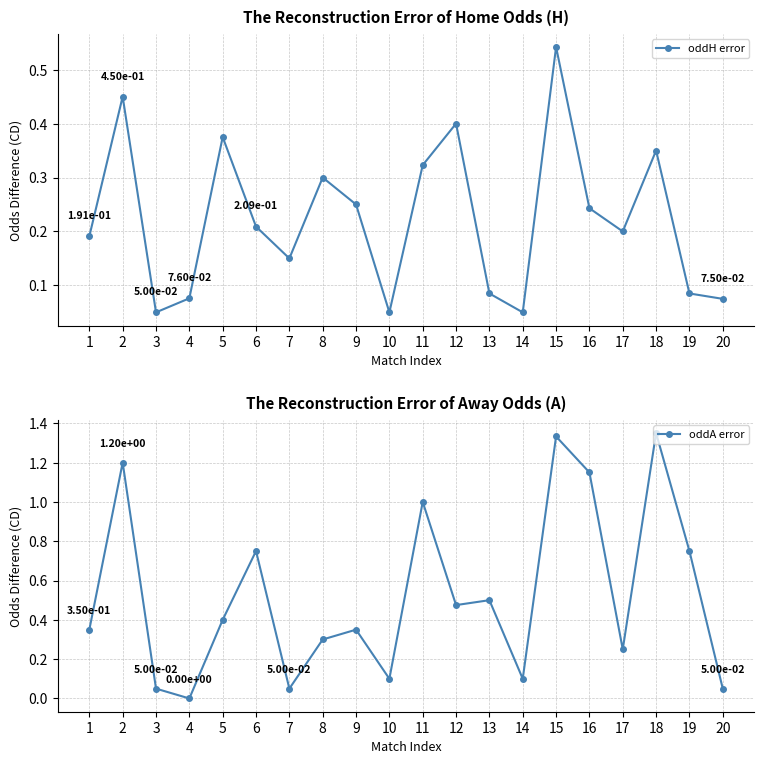

How many distinct data groups are displayed?

2